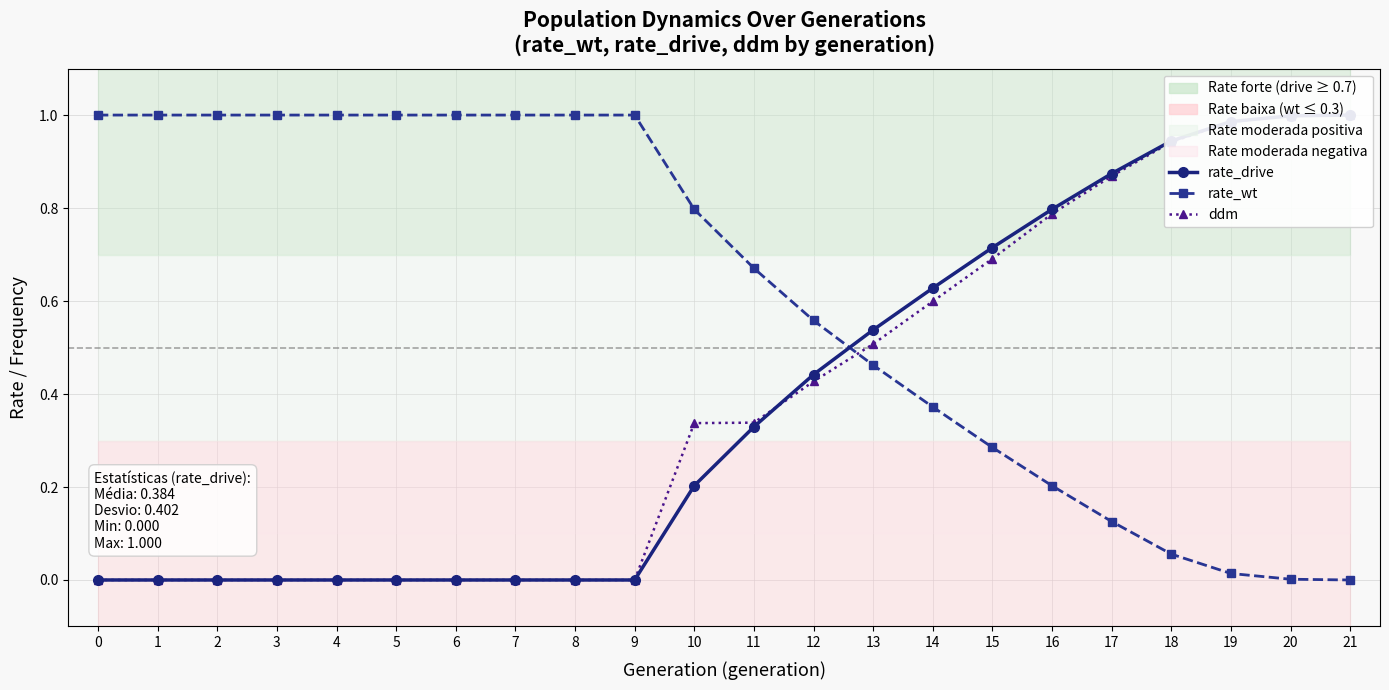

True or false: rate_wt has more than 0 interior local peaks.

False